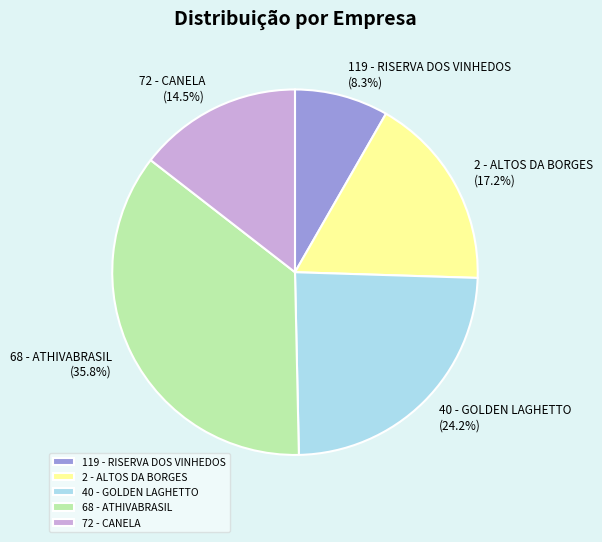

How many slices are in this pie chart?

5